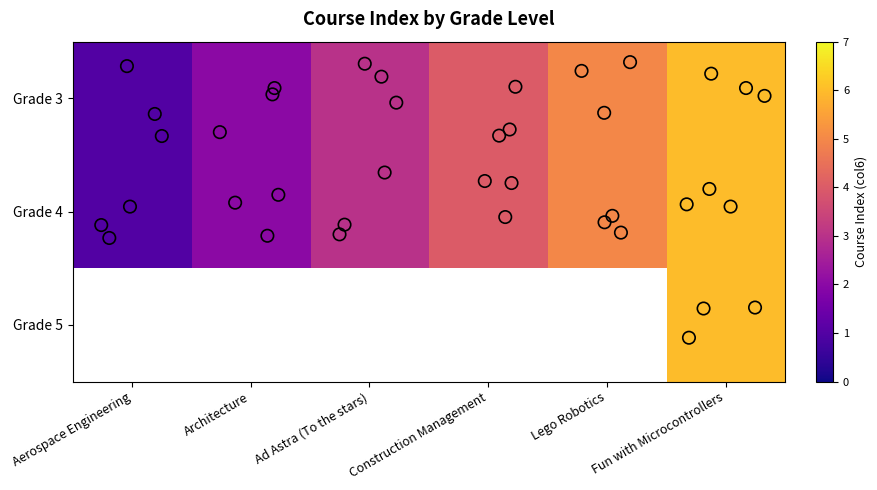

How many data points does each series have?

6